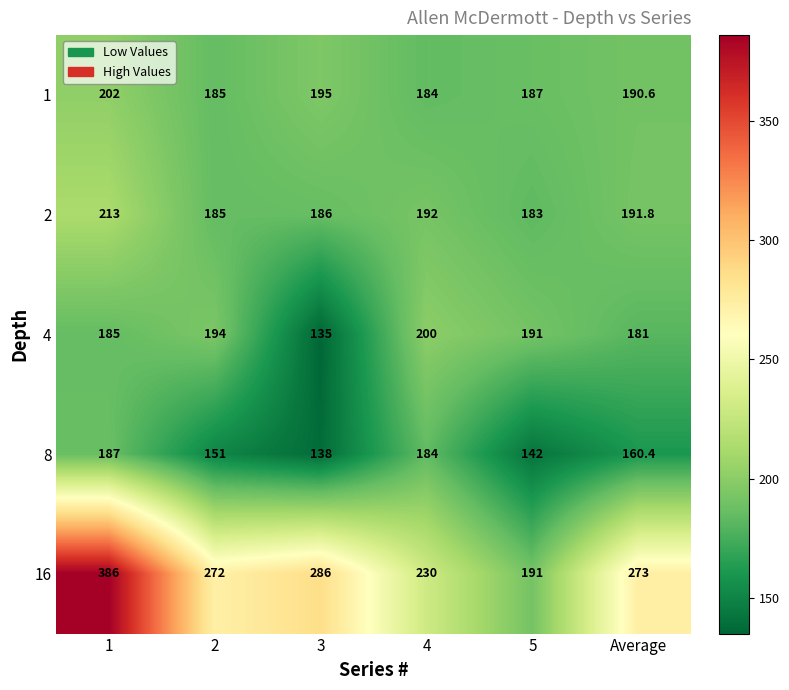

How many categories are shown in the chart?

6